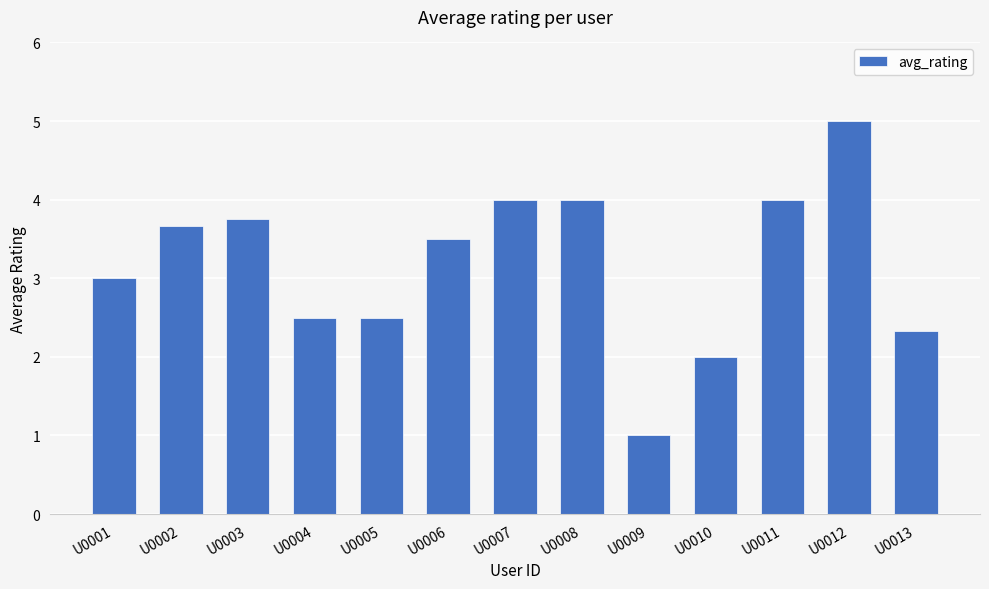

What value does the data have at U0008?

4.0